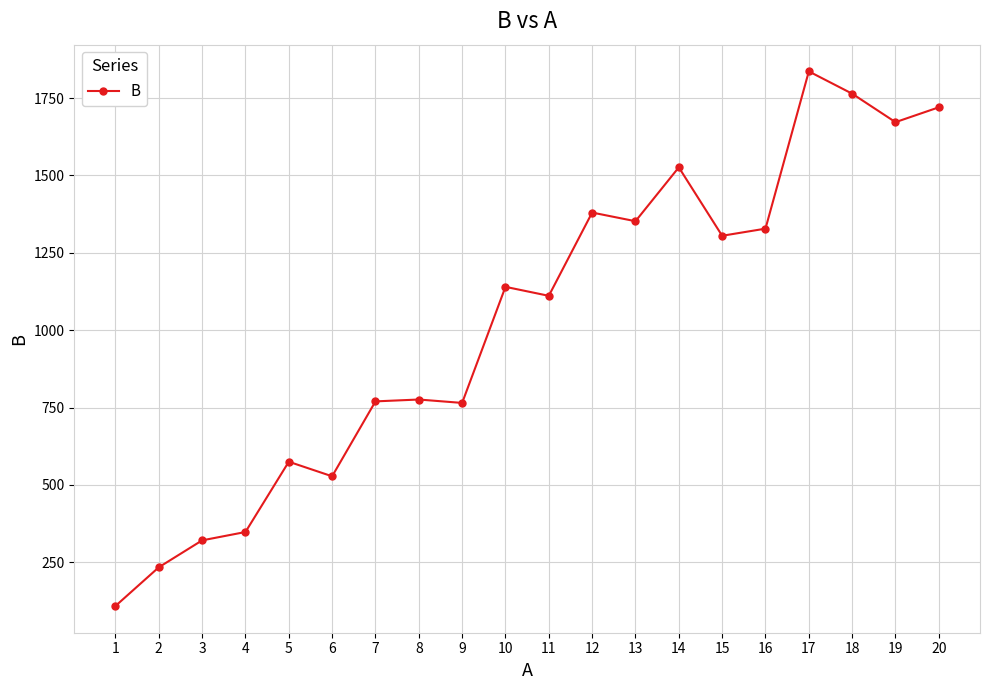

What is the greatest value displayed?

1836